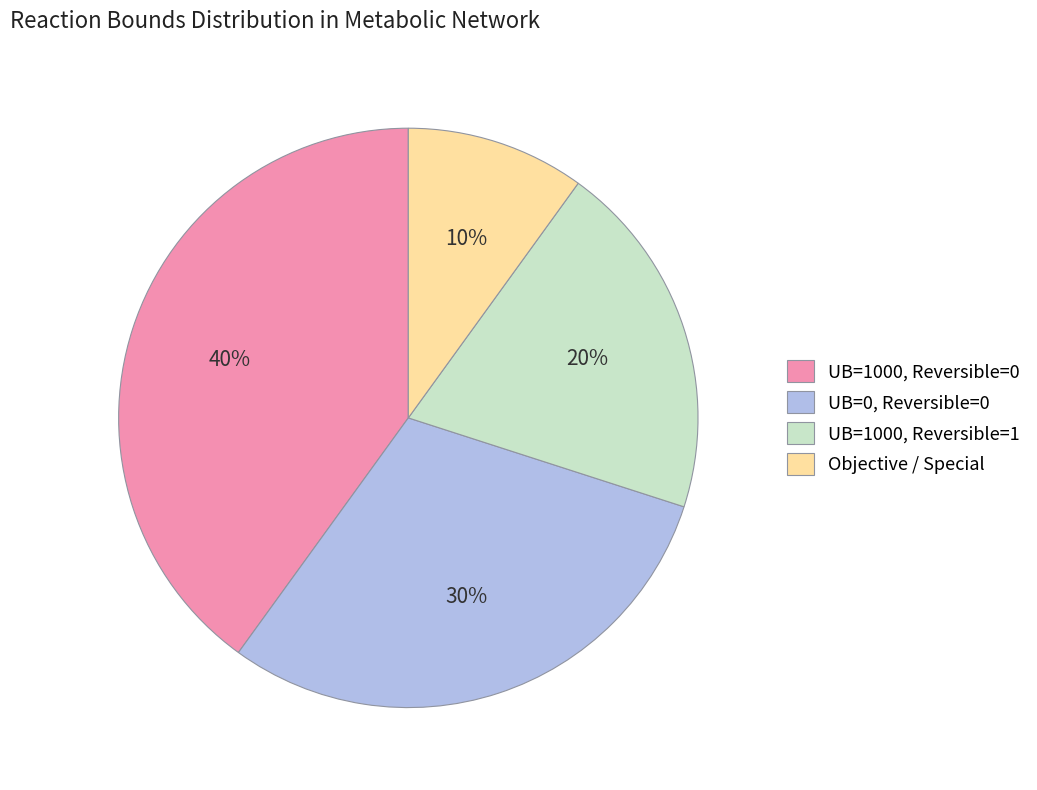

How many segments does this pie chart have?

4